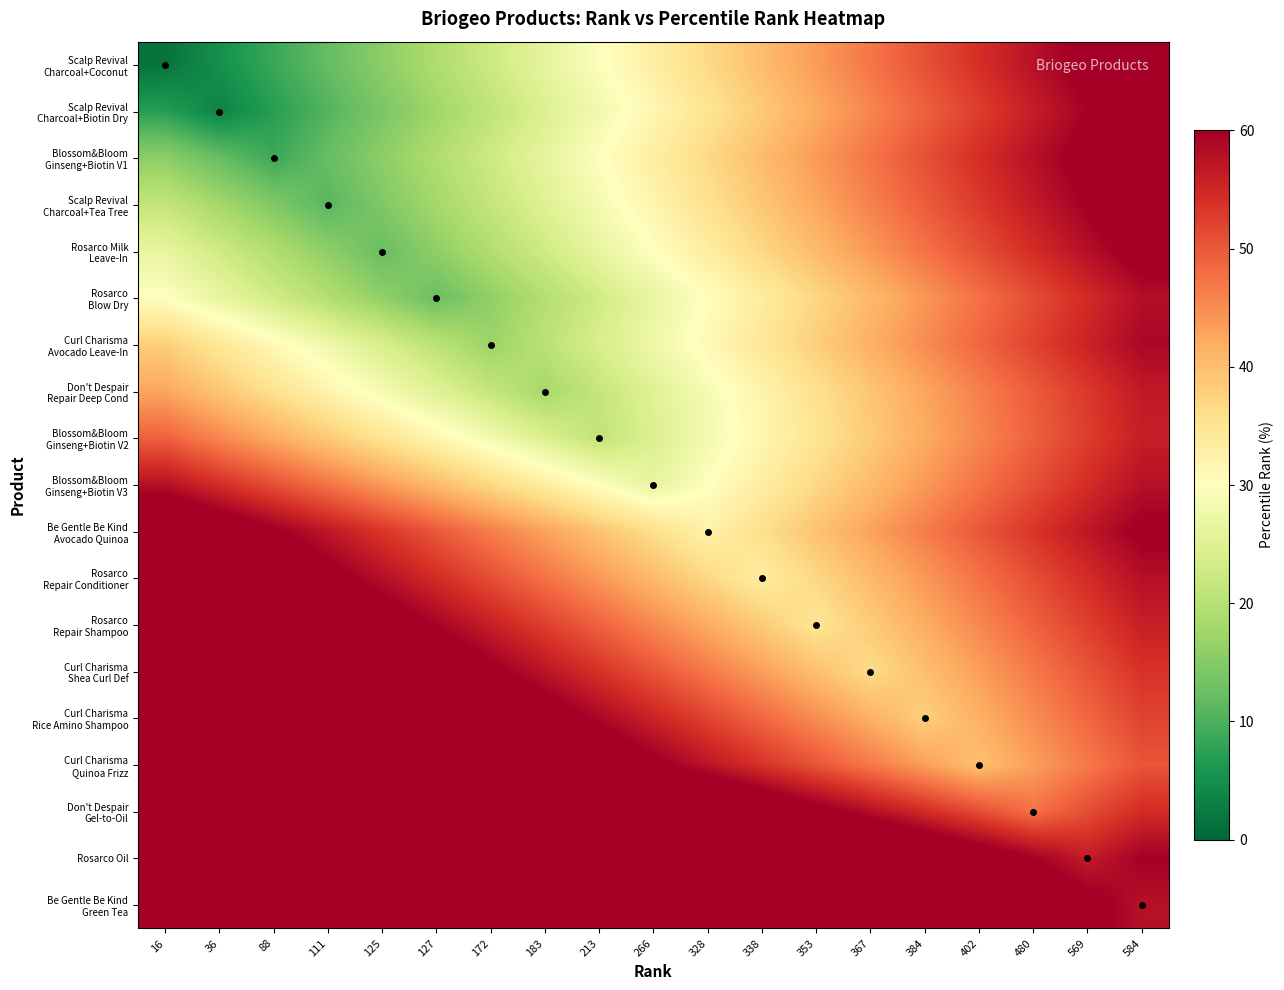

List the series in order of their peak value, highest first.

Don't Despair Gel-to-Oil, Rosarco Oil, Be Gentle Be Kind Green Tea, Curl Charisma Quinoa Frizz, Curl Charisma Rice Amino Shampoo, Curl Charisma Shea Curl Def, Rosarco Repair Shampoo, Rosarco Repair Conditioner, Be Gentle Be Kind Avocado Quinoa, Blossom&Bloom Ginseng+Biotin V1, Scalp Revival Charcoal+Coconut, Scalp Revival Charcoal+Tea Tree, Scalp Revival Charcoal+Biotin Dry, Rosarco Milk Leave-In, Curl Charisma Avocado Leave-In, Rosarco Blow Dry, Blossom&Bloom Ginseng+Biotin V3, Don't Despair Repair Deep Cond, Blossom&Bloom Ginseng+Biotin V2